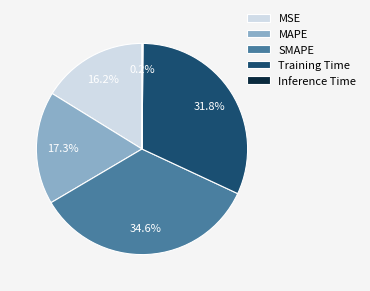

Between SMAPE and MAPE, which is larger?

SMAPE